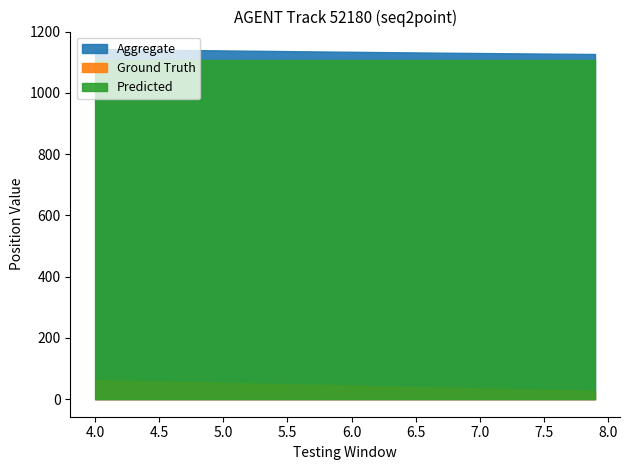

Between 4.0 and 6.0, which series saw the biggest shift?

Ground Truth